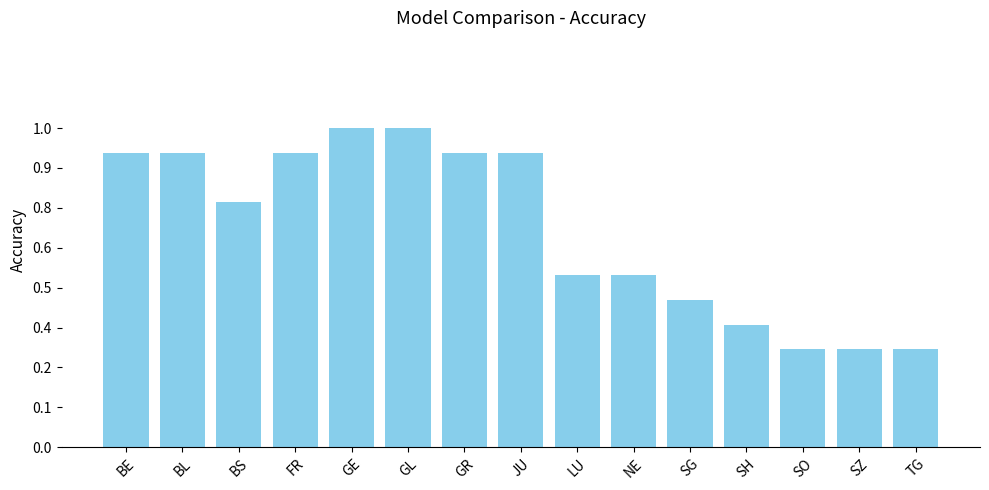

What value does the data have at FR?

12